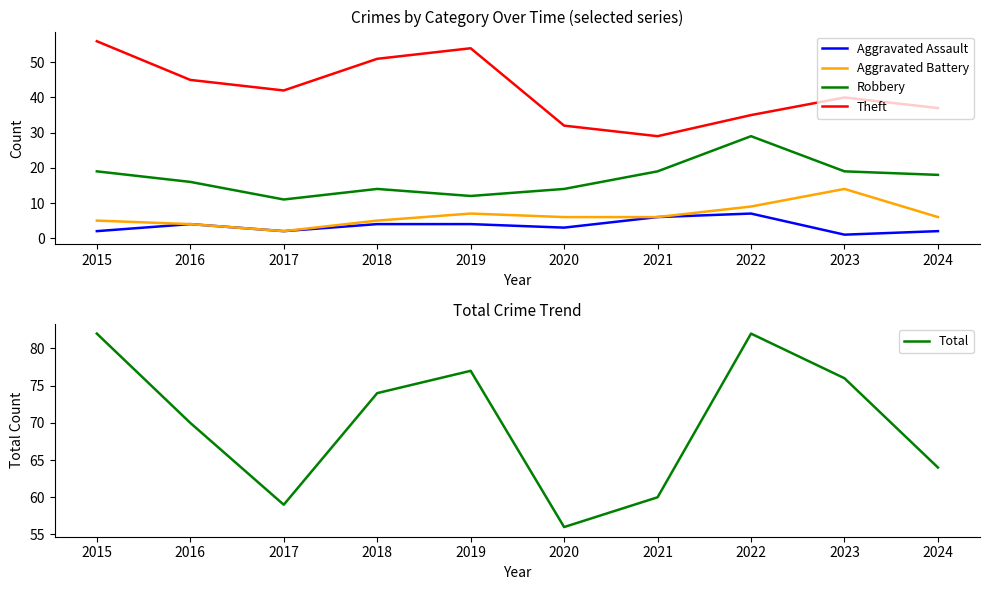

True or false: Theft and Aggravated Assault cross at least once.

False